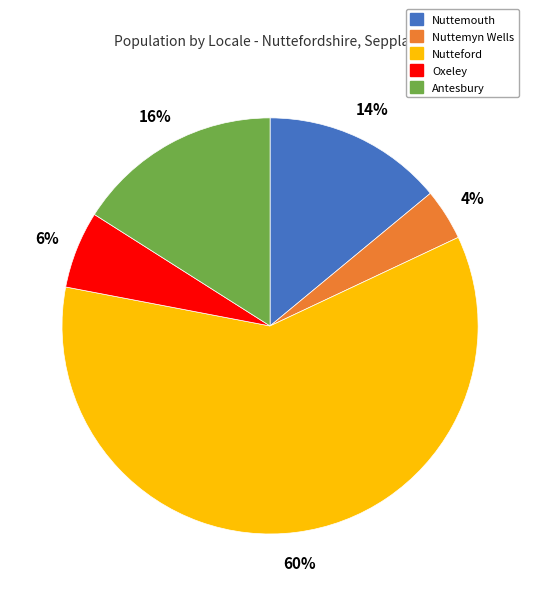

To the nearest percent, what is the combined percentage of Nutteford and Oxeley?

66%